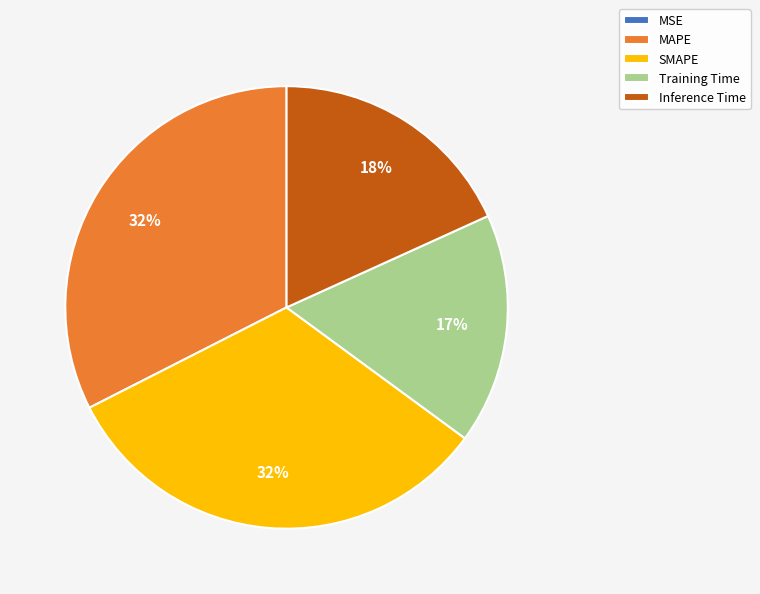

To the nearest percent, what is the average slice percentage?

20%